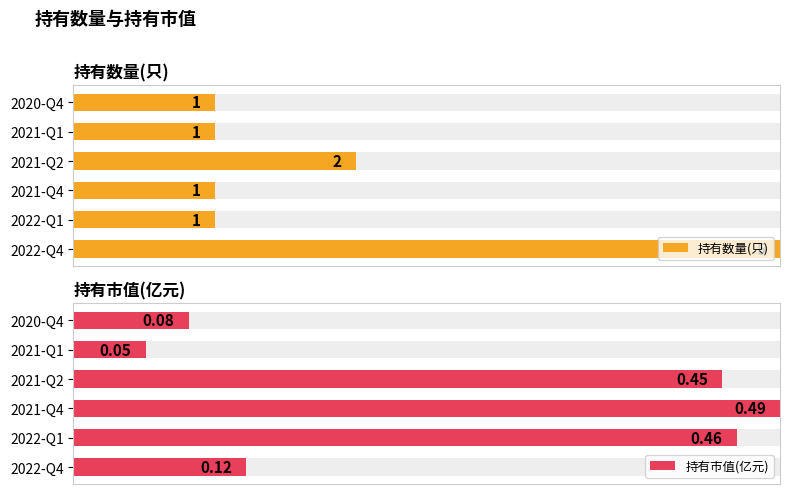

Count the 持有数量(只) values in the range 1 to 2.

5